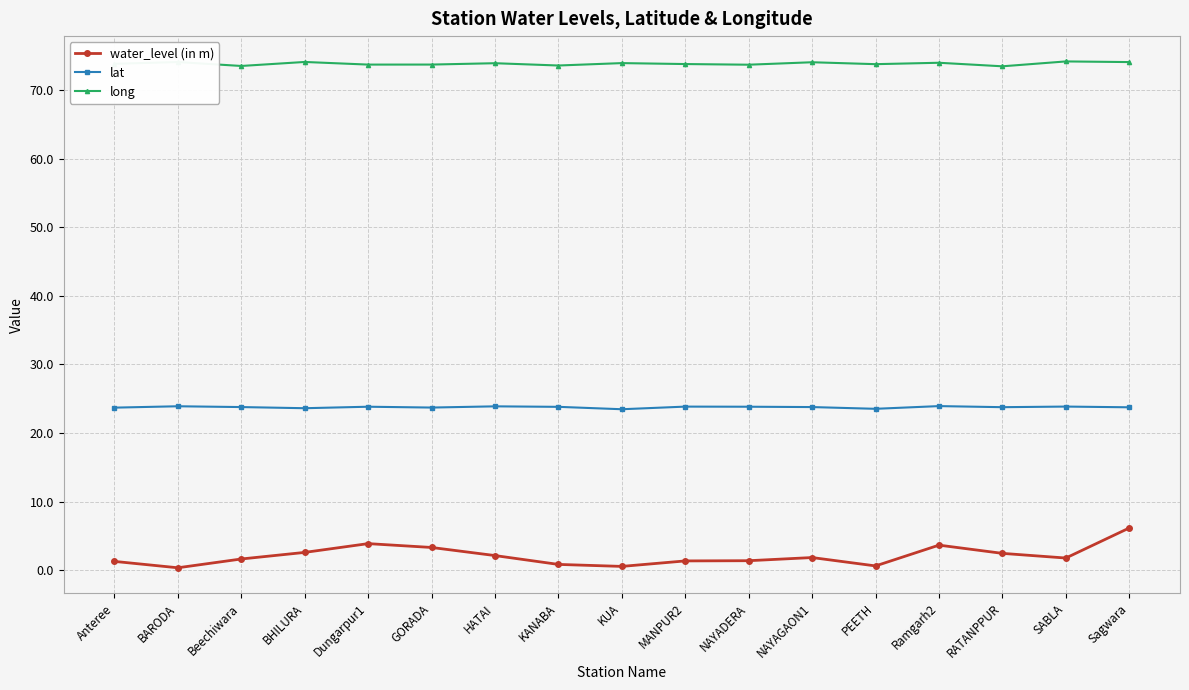

Between PEETH and Sagwara, which series saw the biggest shift?

water_level (in m)